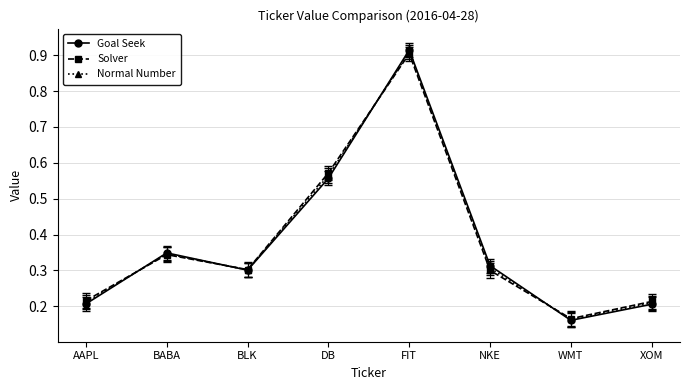

Between AAPL and BABA, which series saw the biggest shift?

Goal Seek